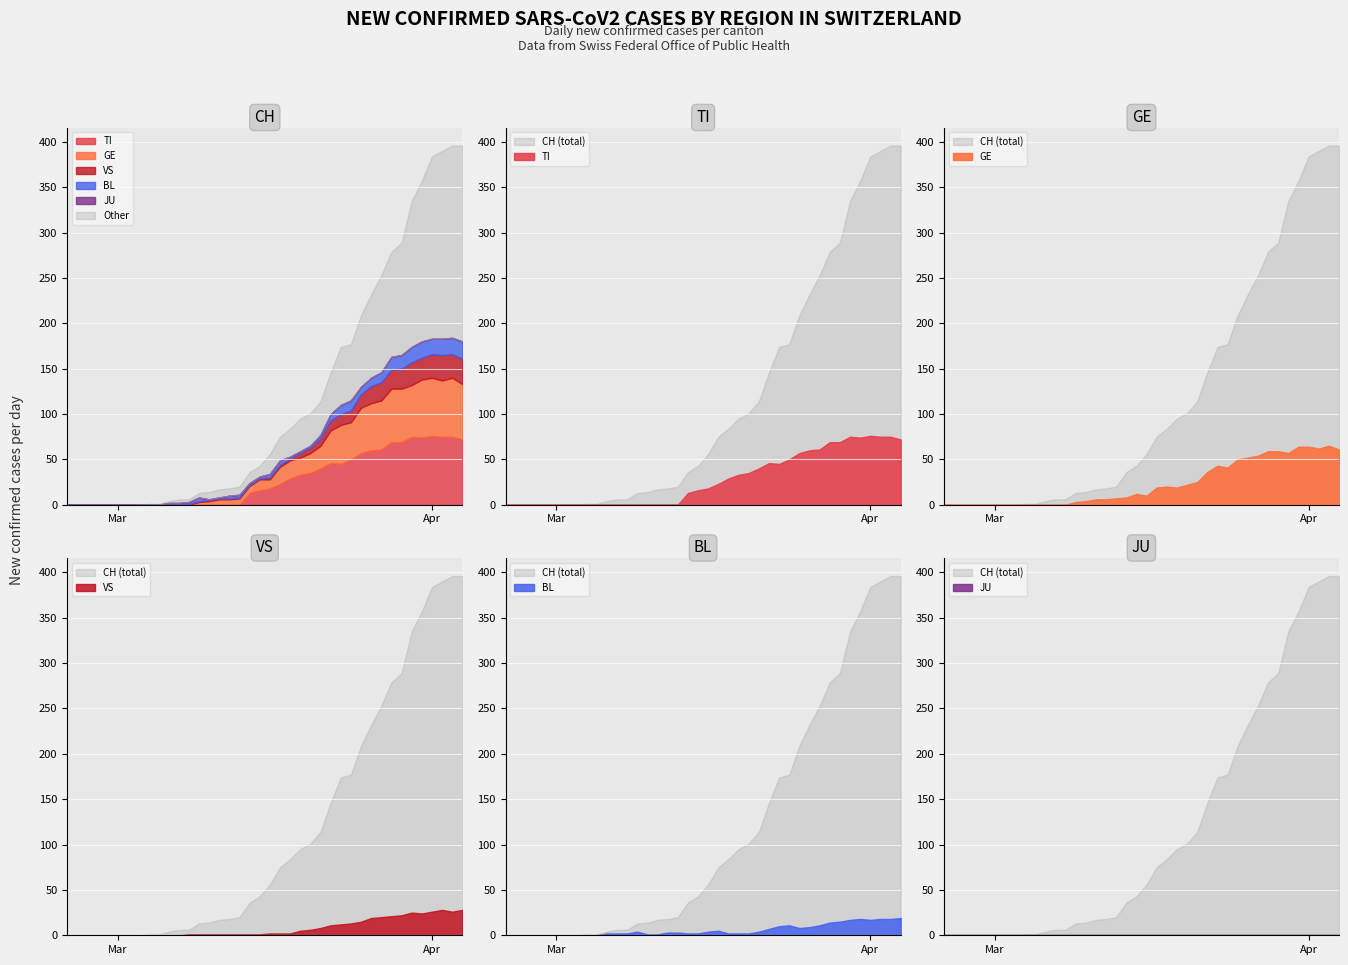

Which series has the widest spread of values?

CH